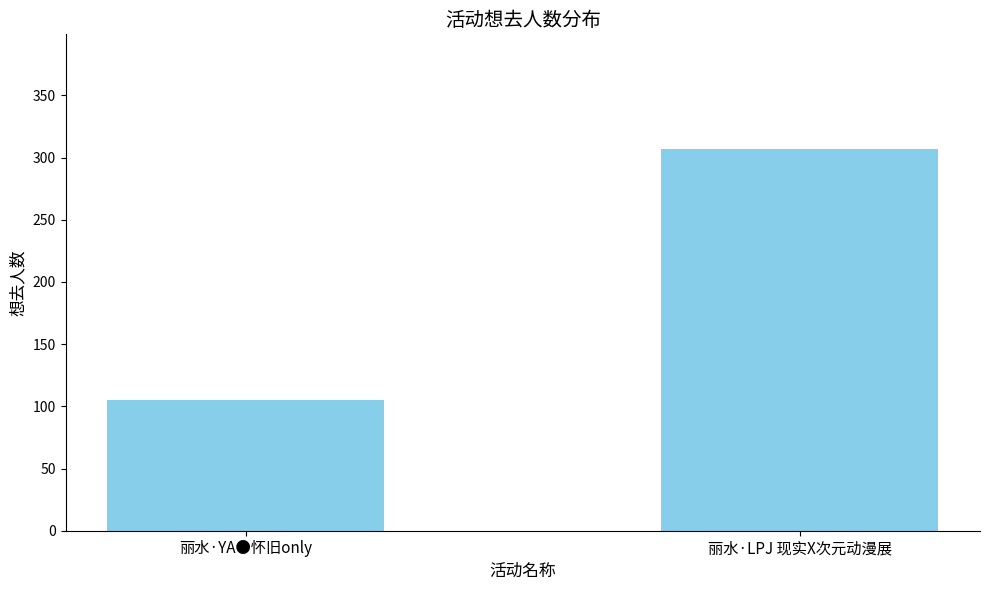

Reading left to right, list all the values displayed in this chart.

丽水·YA●怀旧only=105	丽水·LPJ 现实X次元动漫展=307